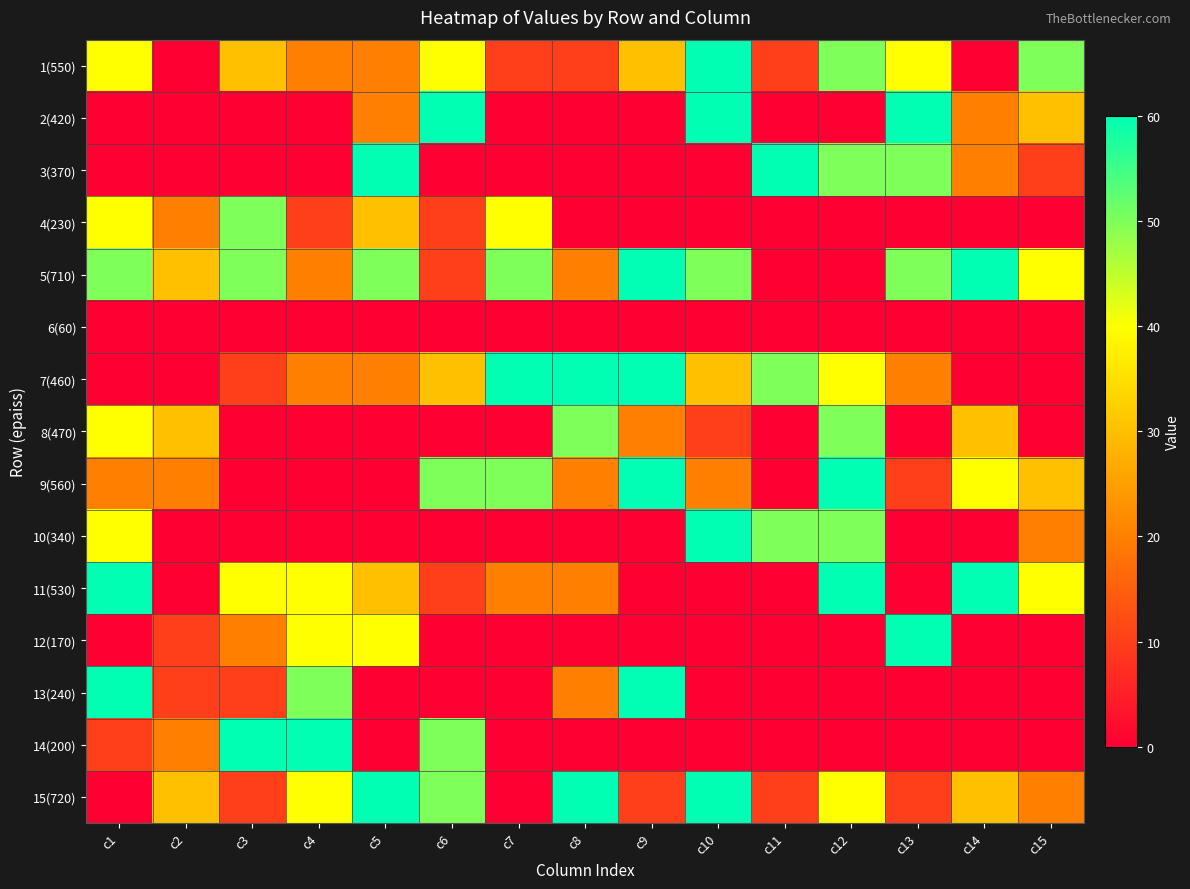

Between c6 and c3, which is larger?

c6